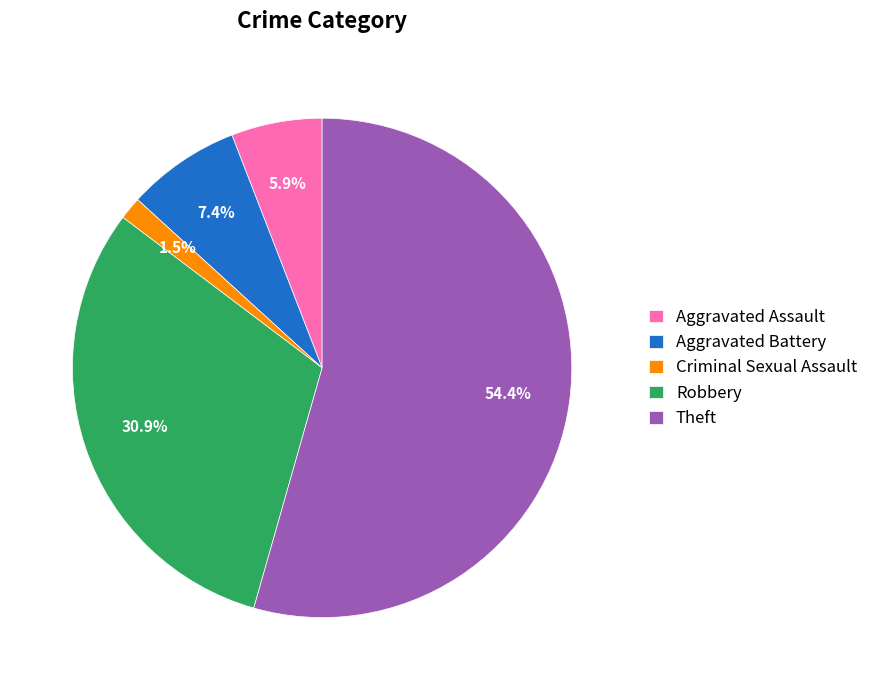

To the nearest percent, what is the average slice percentage?

20%